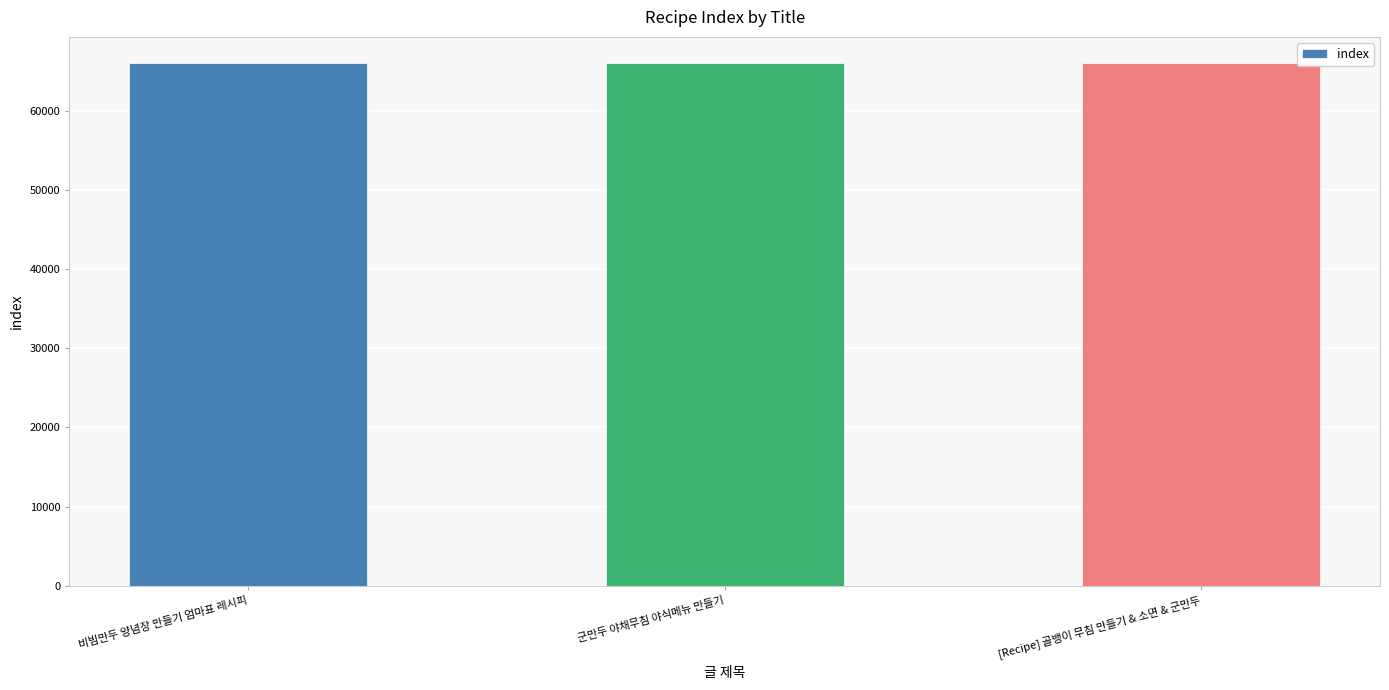

What is the difference between the values at 비빔만두 양념장 만들기 엄마표 레시피 and [Recipe] 골뱅이 무침 만들기 & 소면 & 군만두?

2